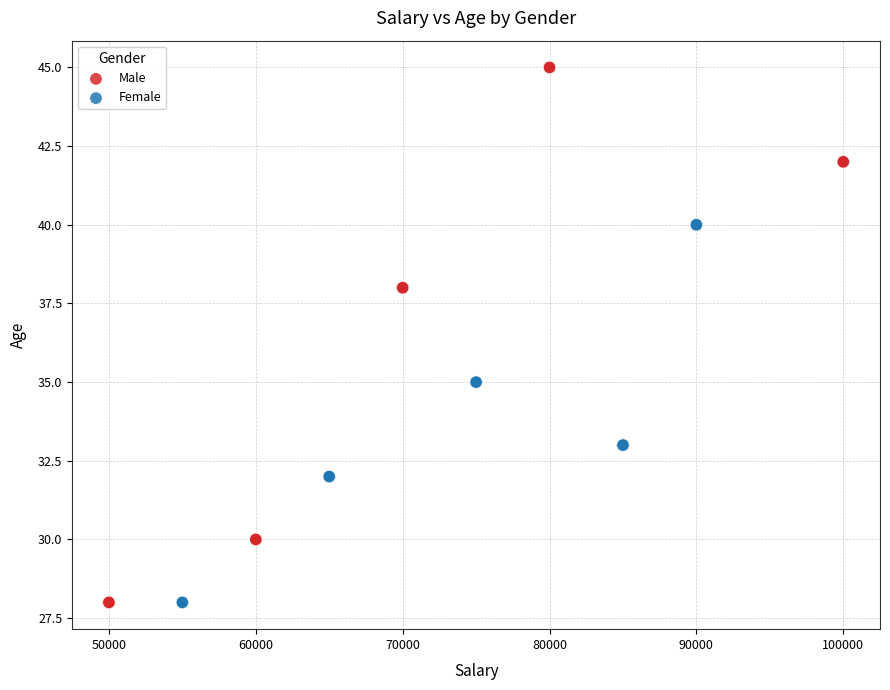

Which series contains the highest Y value?

Male